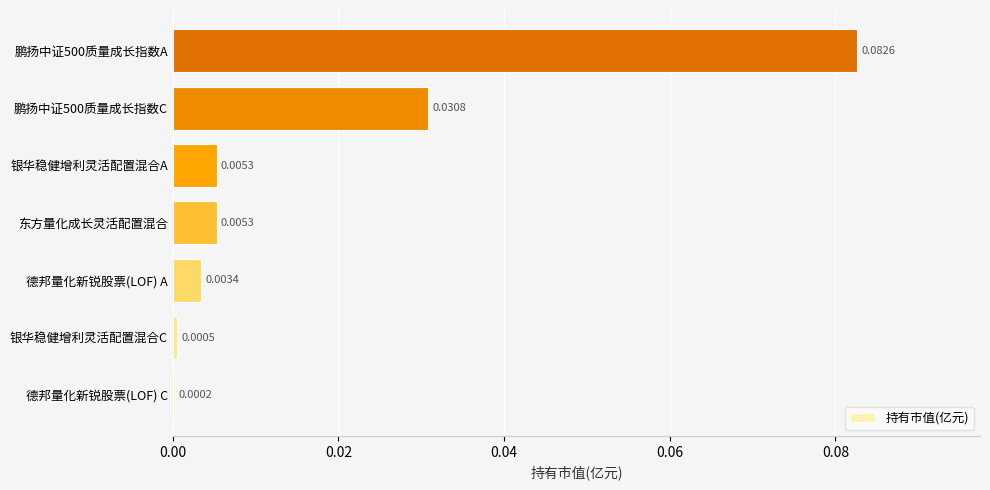

What is the change in value from 德邦量化新锐股票(LOF) C to 鹏扬中证500质量成长指数A?

+0.1